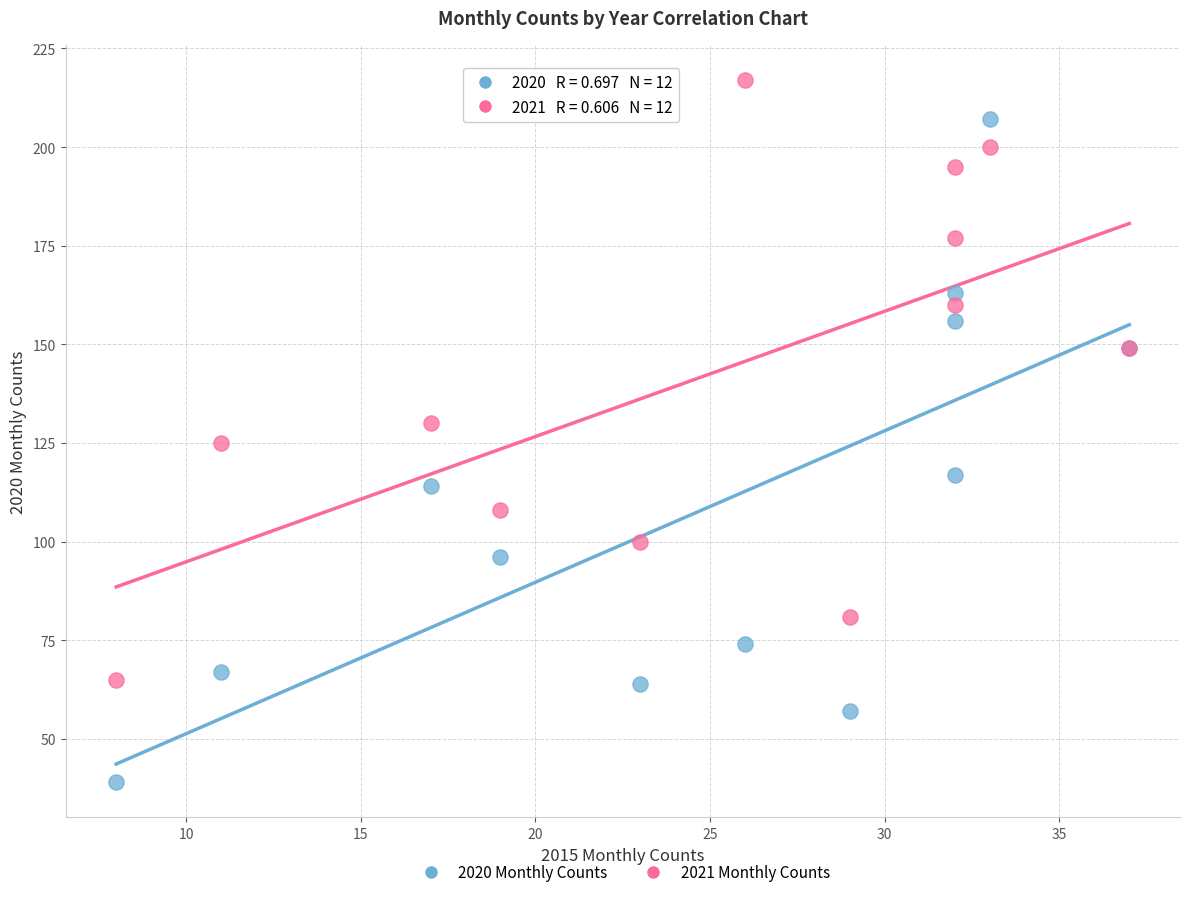

Which series contains the lowest Y value?

2020 Monthly Counts